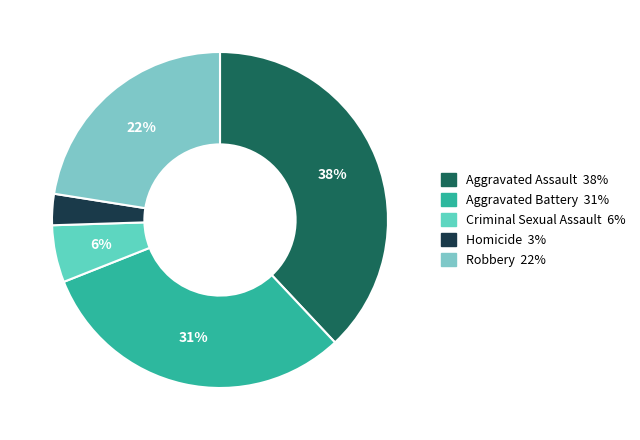

Does Homicide represent more than half of the total?

No